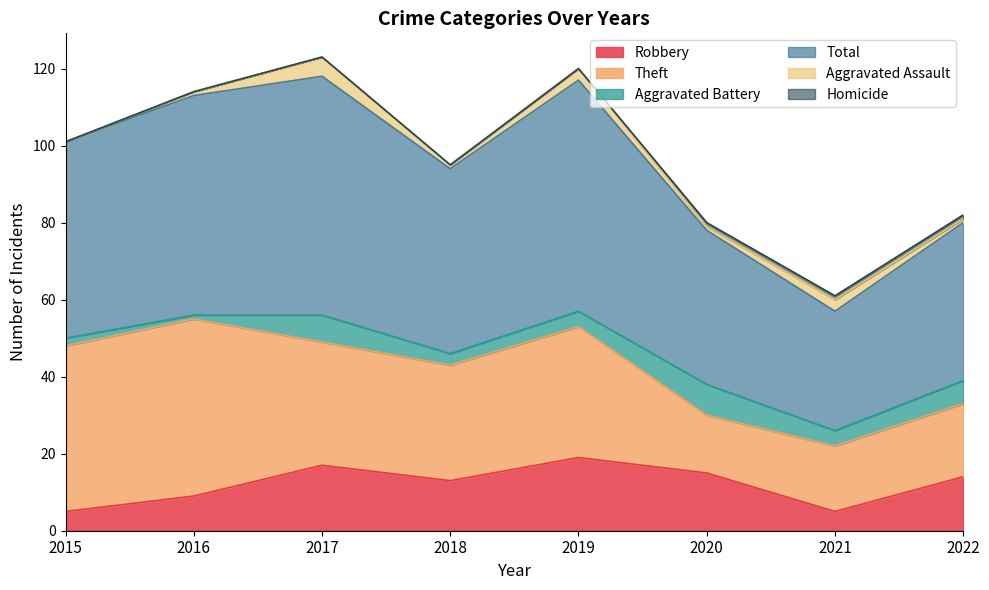

Does the chart display data point markers on the line(s)?

No